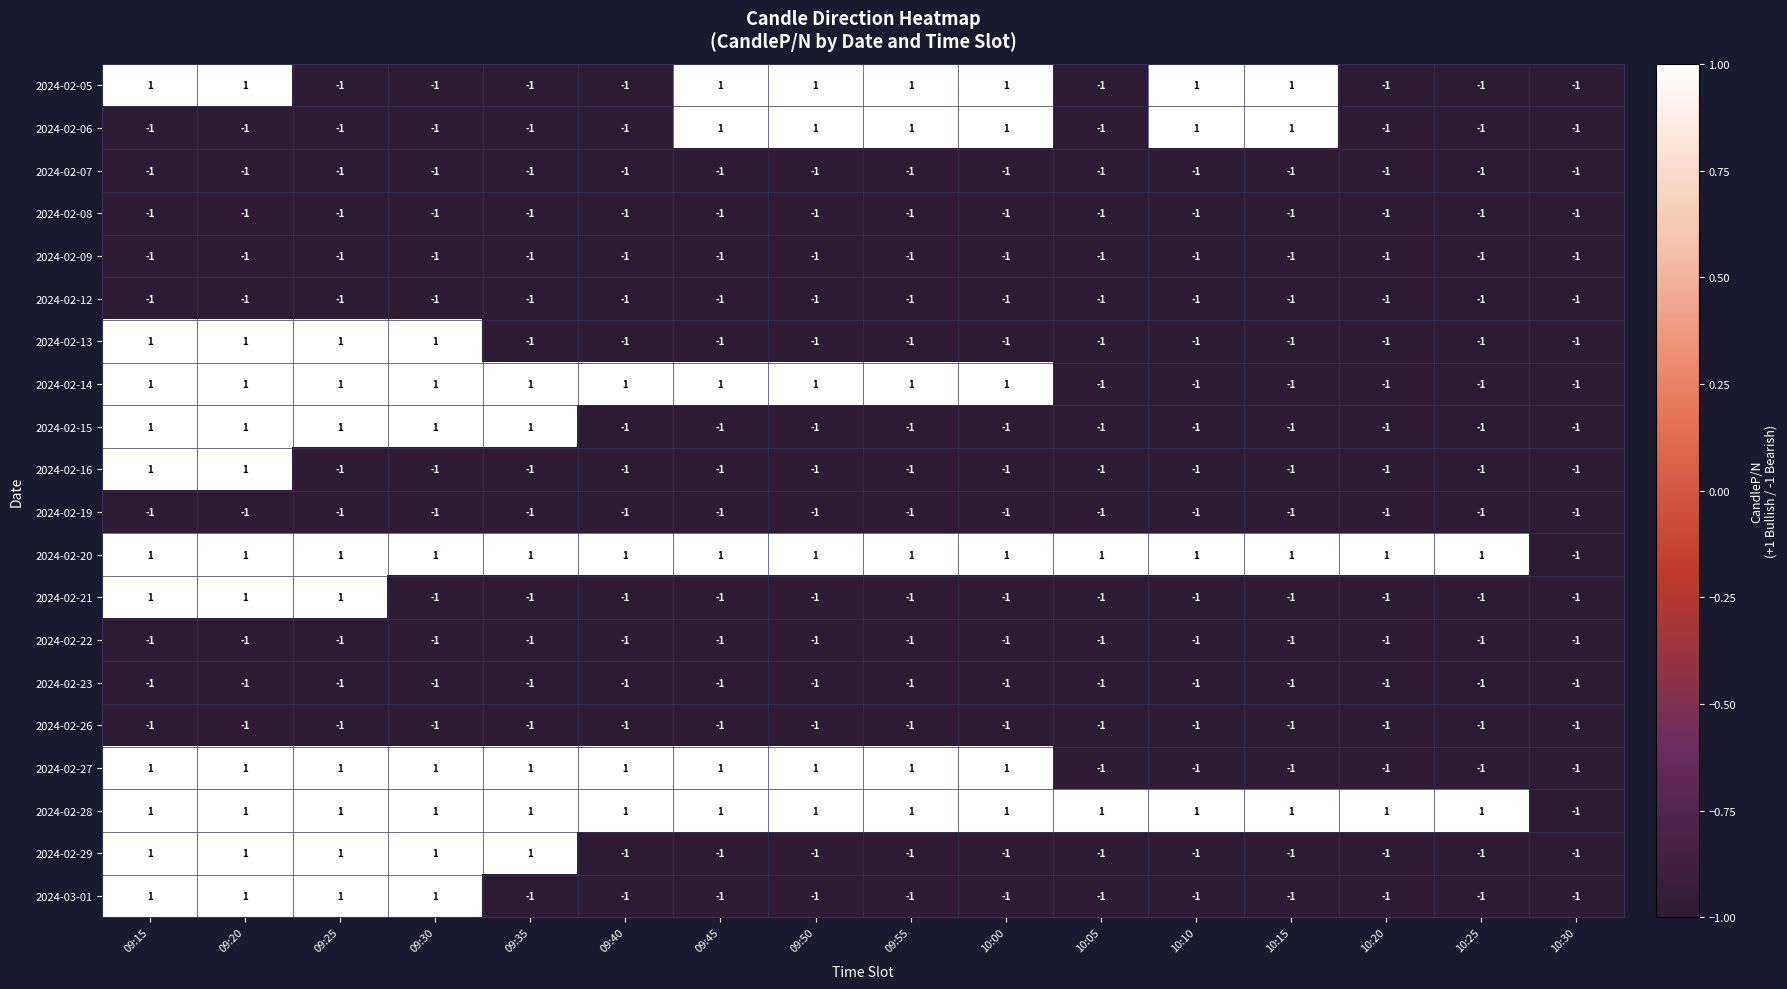

What is the total value across all series at 10:20?

-16